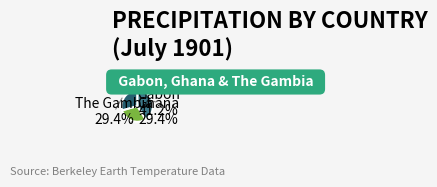

Is there any slice that represents more than half of the pie?

No